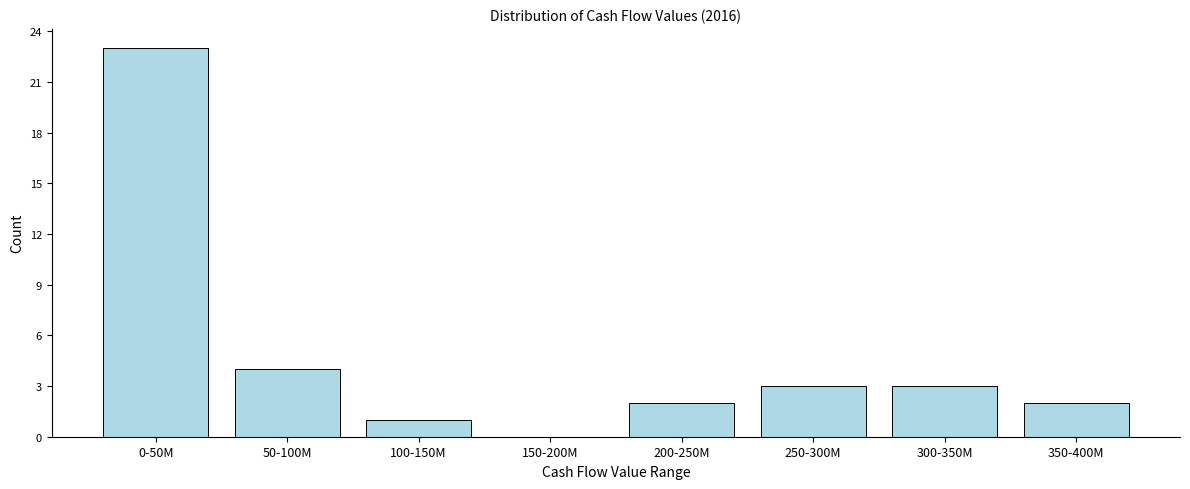

Reading right to left, transcribe all the data shown in this chart.

350-400M=2	300-350M=3	250-300M=3	200-250M=2	150-200M=0	100-150M=1	50-100M=4	0-50M=23